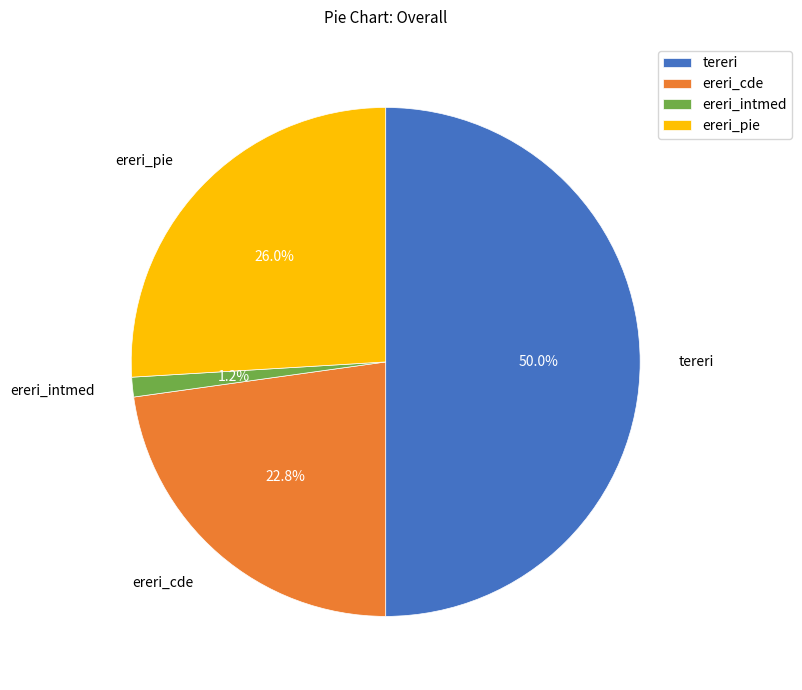

What percentage is NOT represented by ereri_pie?

74.0%